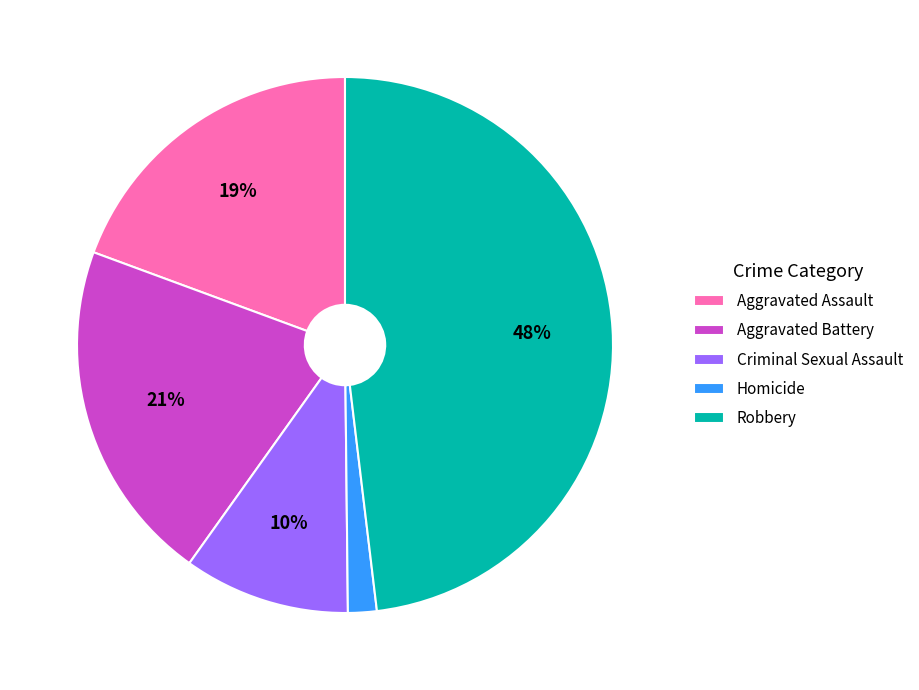

How many segments does this pie chart have?

5